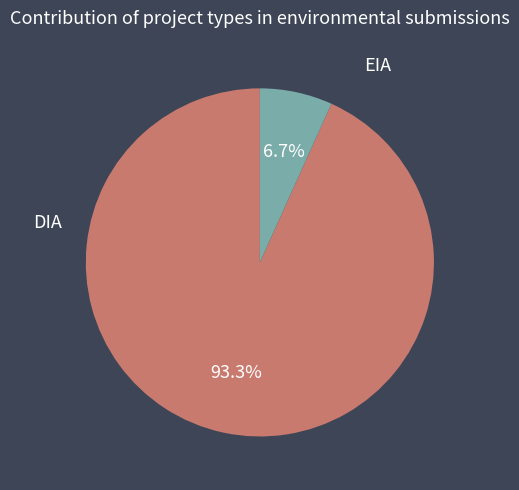

Is there any slice that represents more than half of the pie?

Yes